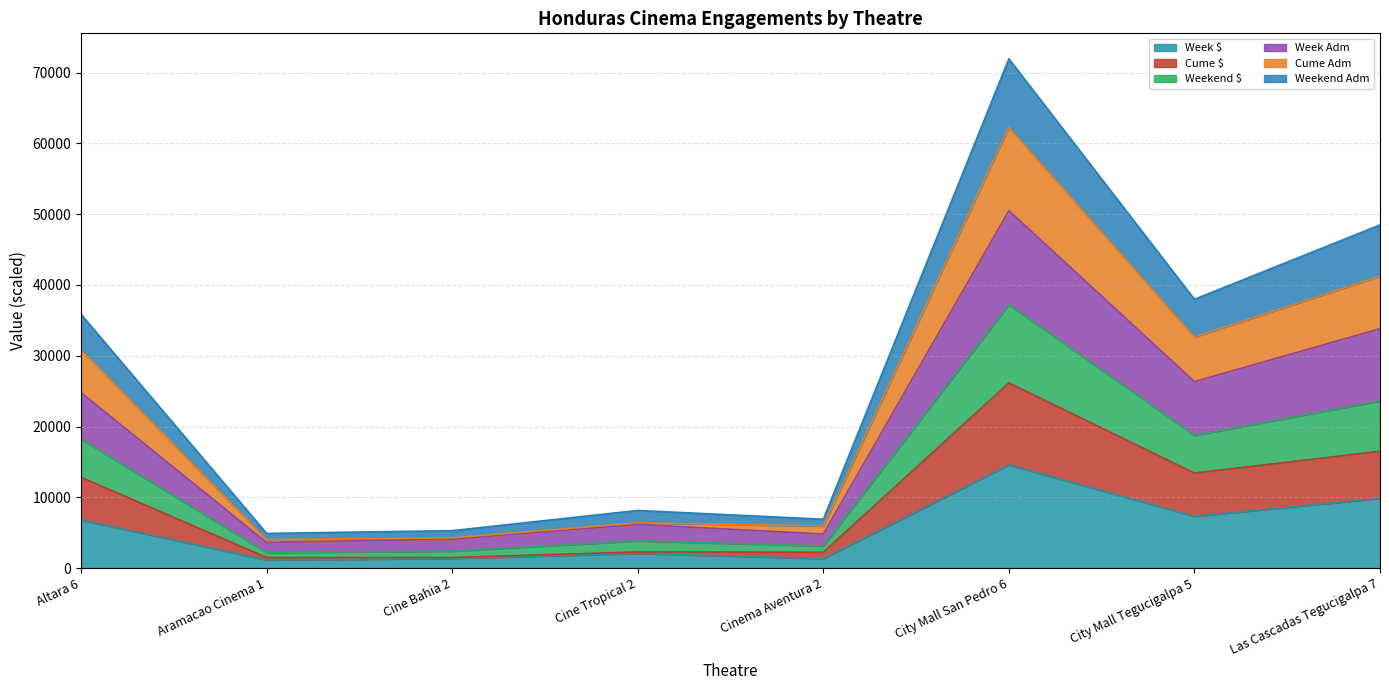

What is the value of the Weekend Adm point at the 7th from the left?

37975.4